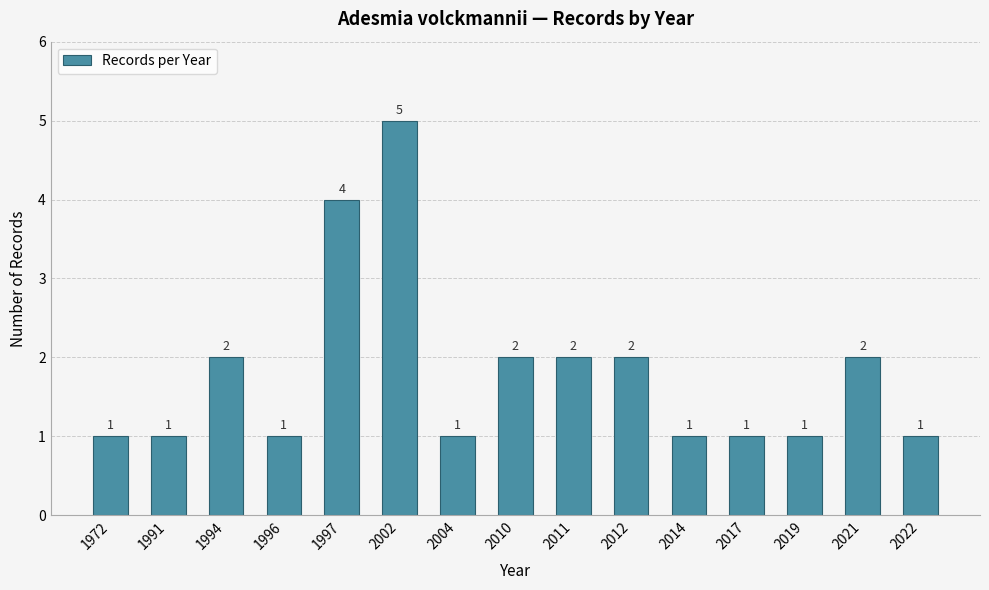

The value at 1972 is 2. True or false?

False